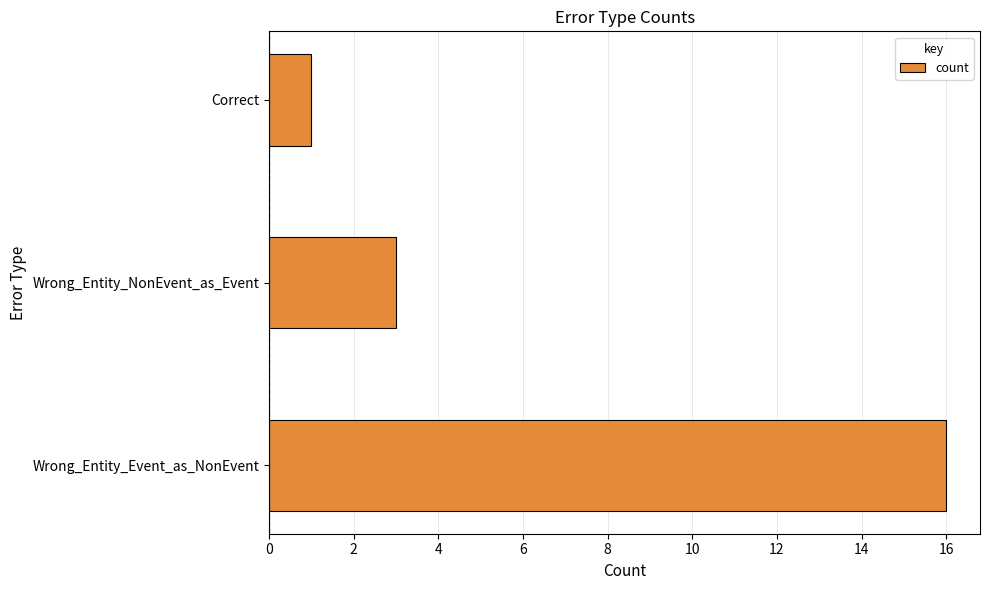

Rank the categories by value from lowest to highest.

Correct, Wrong_Entity_NonEvent_as_Event, Wrong_Entity_Event_as_NonEvent